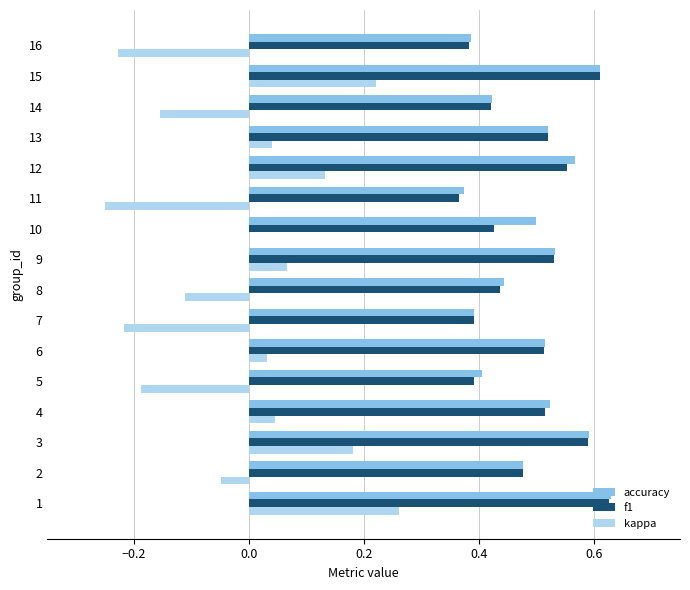

What is the total value across all series at 10?

0.9